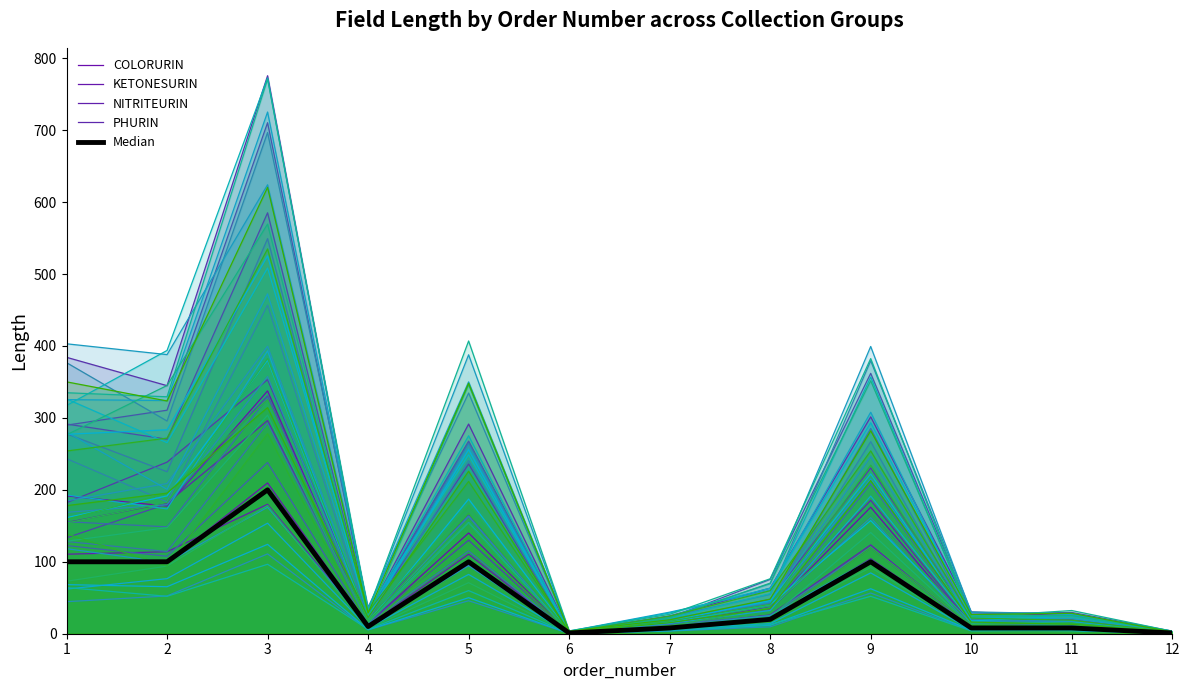

Which series changed the most between 10 and 11?

COLORURIN